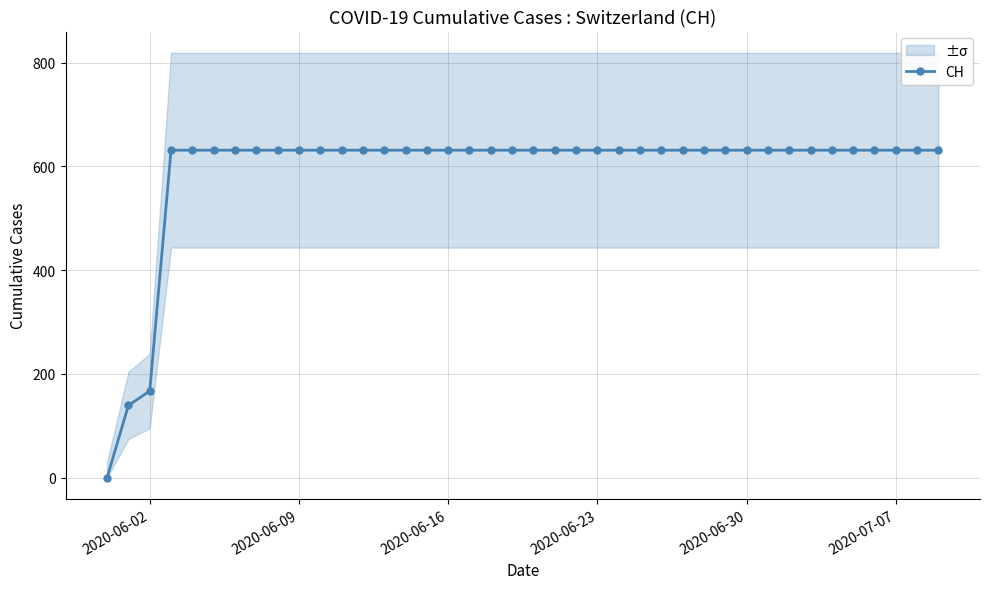

The CH series shows 829 at 2020-06-23. True or false?

False